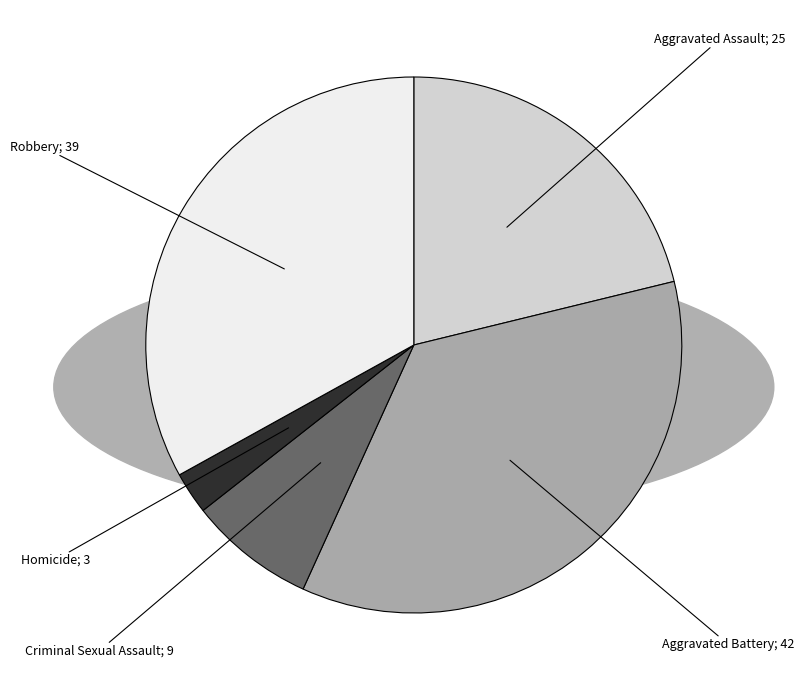

Does any single category account for the majority?

No